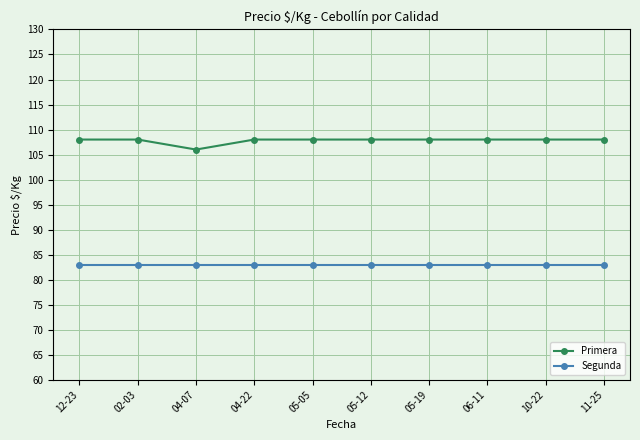

What are all the series names shown in the legend?

Primera, Segunda